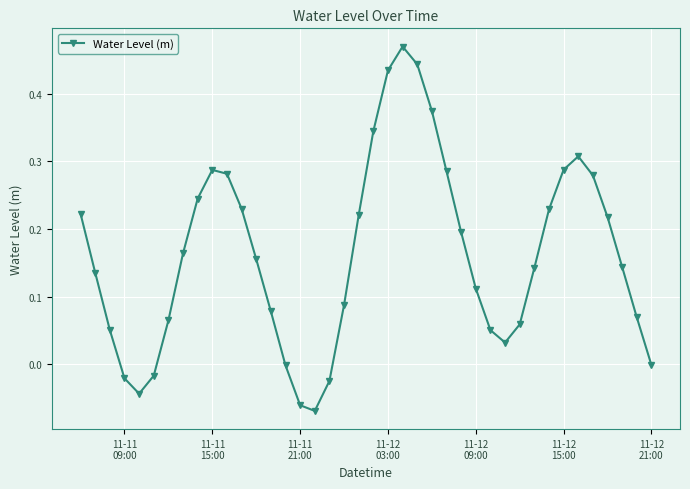

What is the sum of all values?

6.5